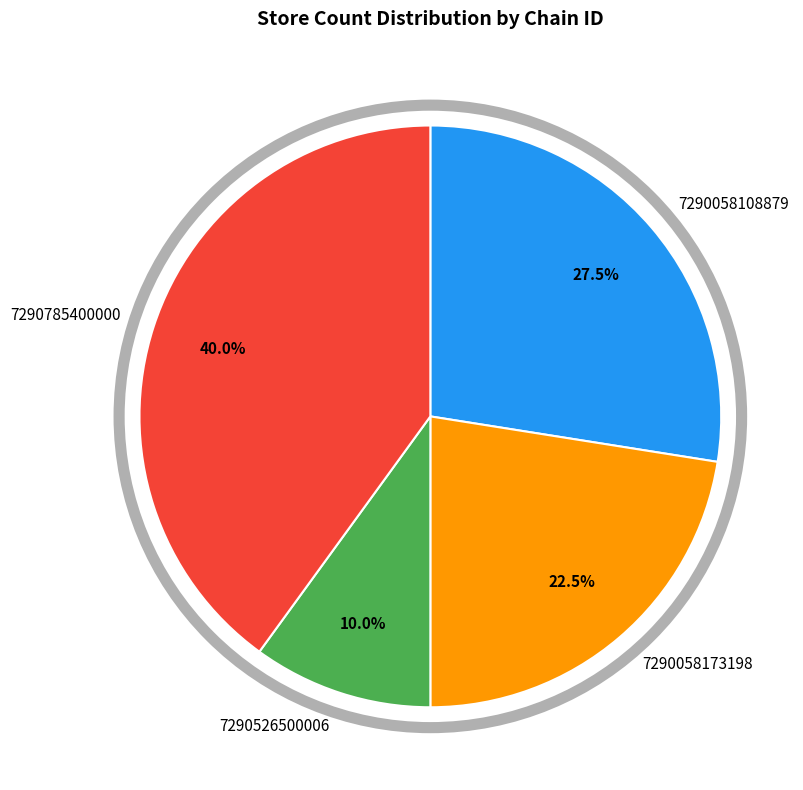

Rank the categories by value from highest to lowest.

7290785400000, 7290058108879, 7290058173198, 7290526500006